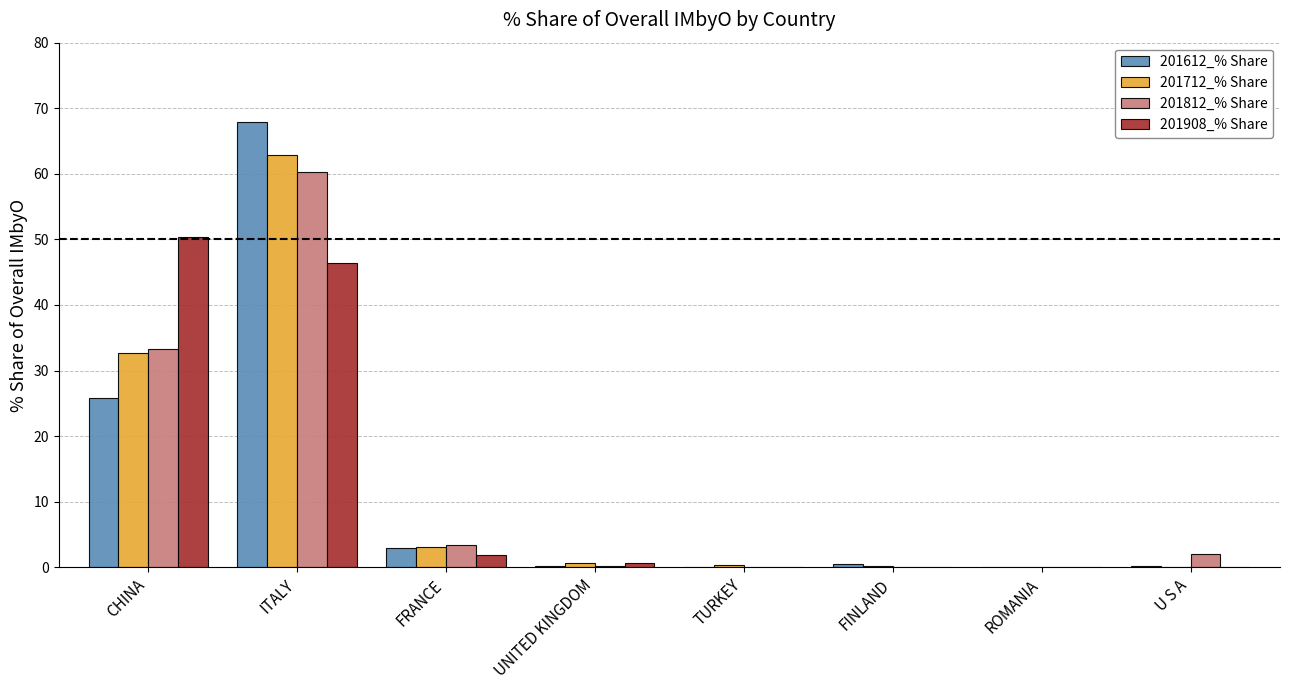

What is the sum of all 201712_% Share values?

99.9